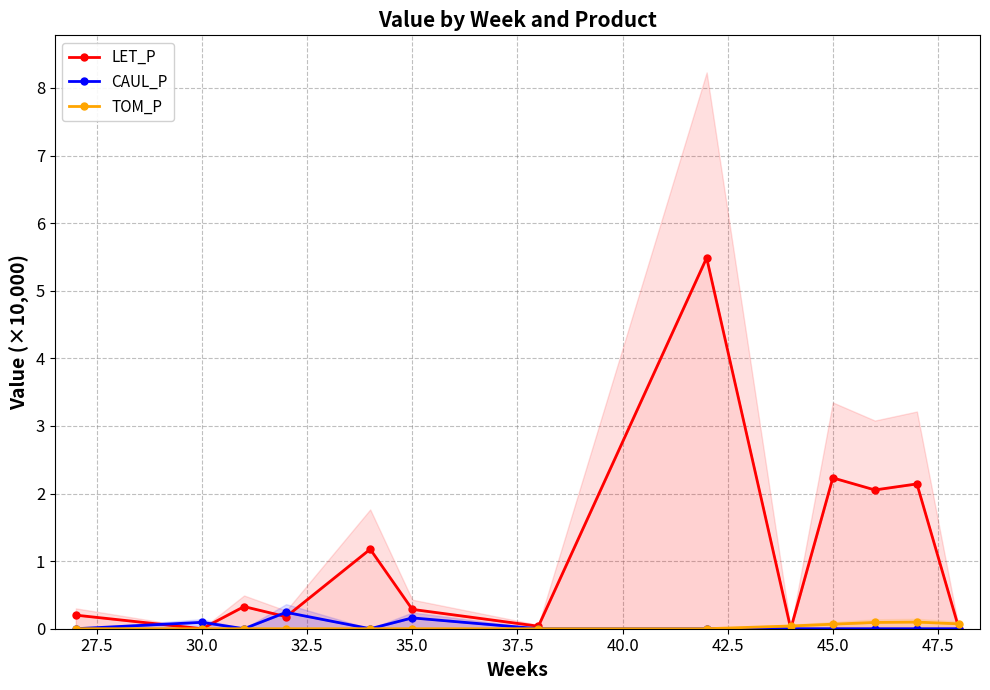

Between 30.0 and 35.0, which series saw the biggest shift?

LET_P